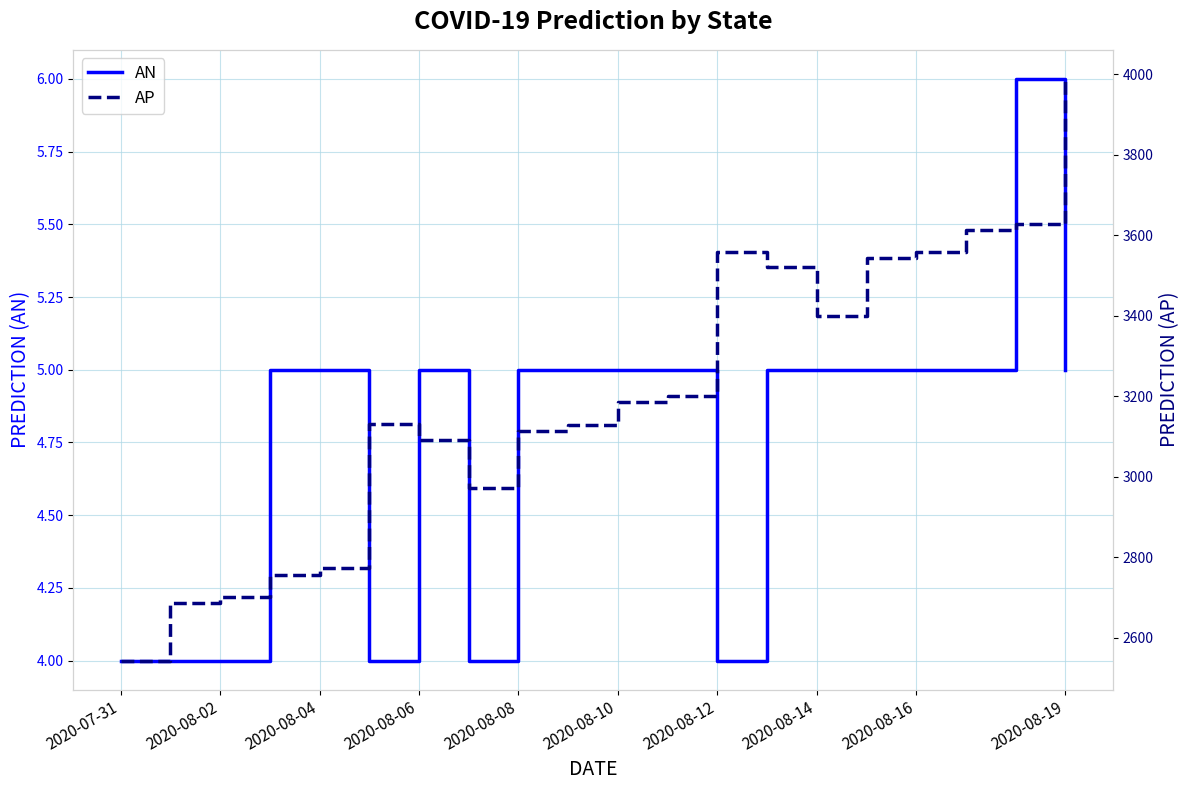

Count the number of categories in the chart.

20